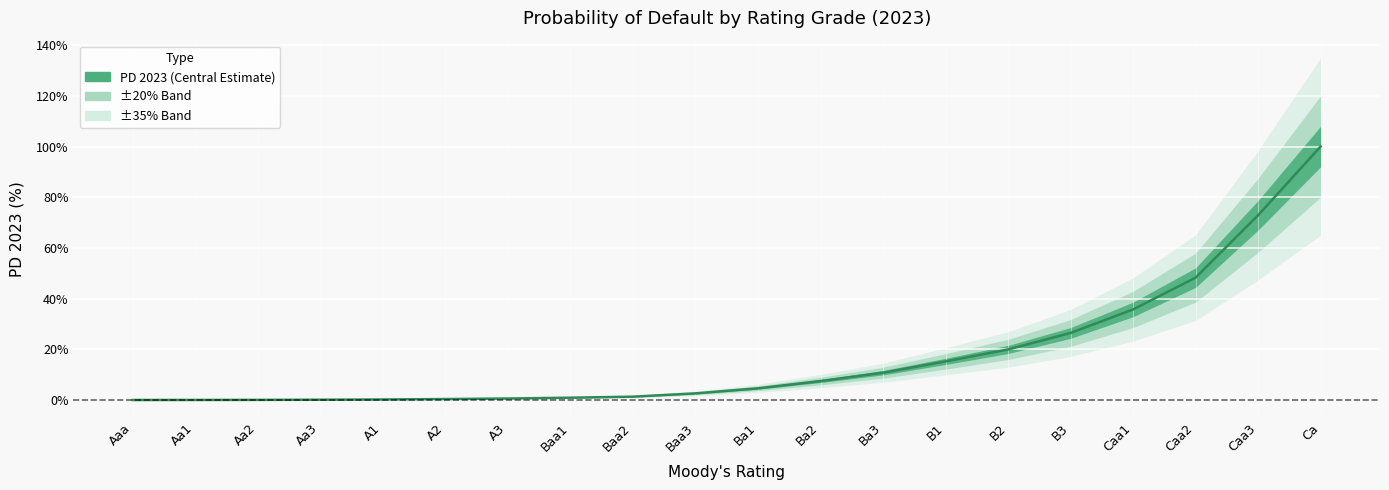

True or false: there are more than 0 points higher than both neighbors.

False